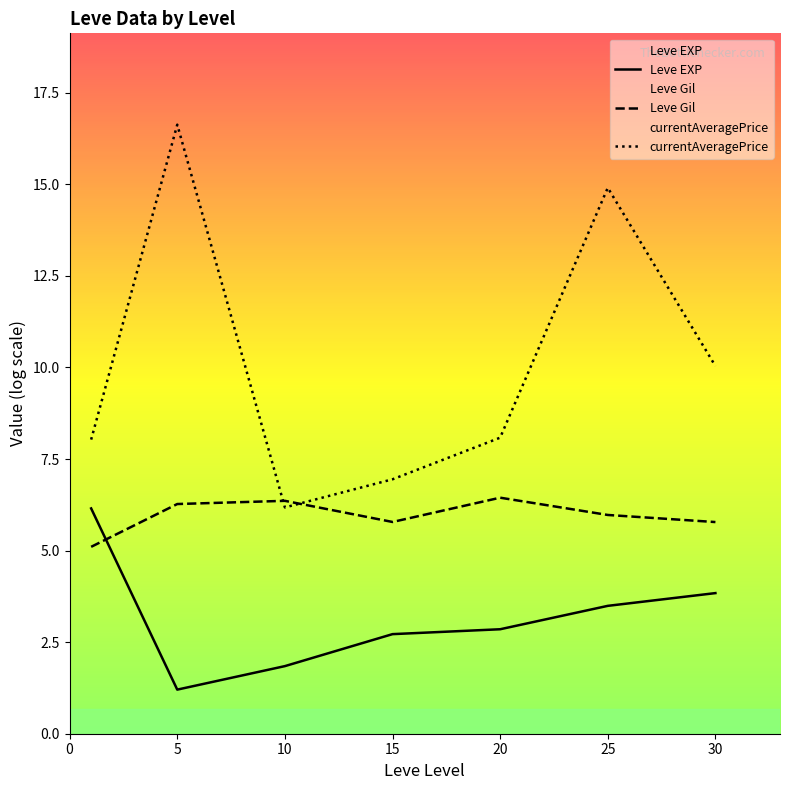

Between 30 and 5, which is larger?

30